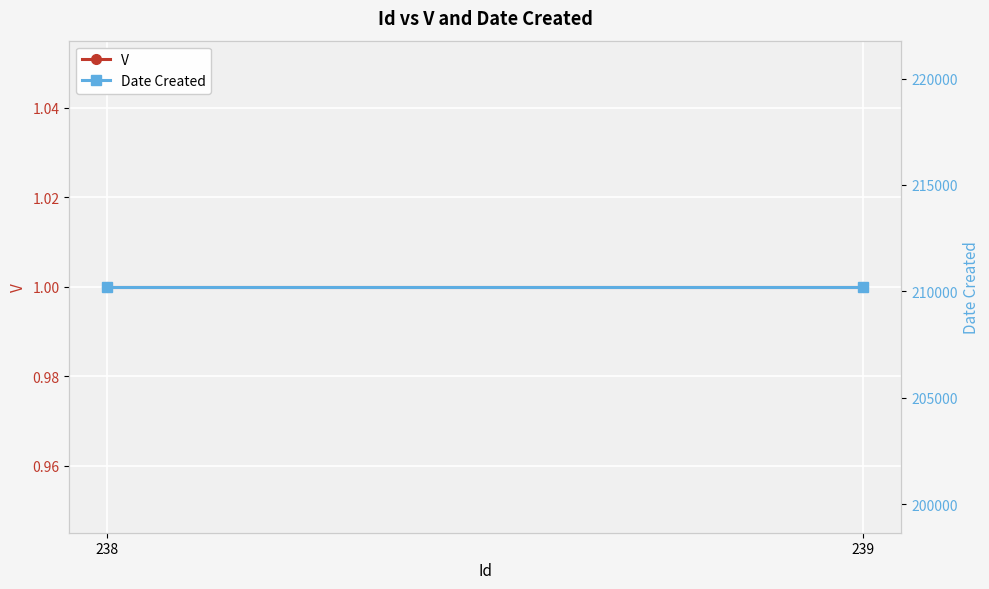

What is the total value across all series at 238?

210219